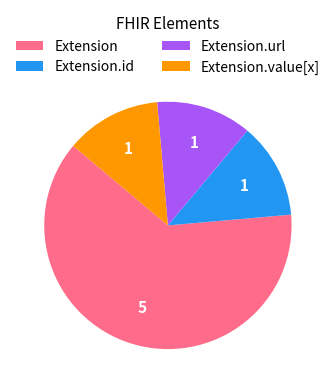

Is there any slice that represents more than half of the pie?

Yes